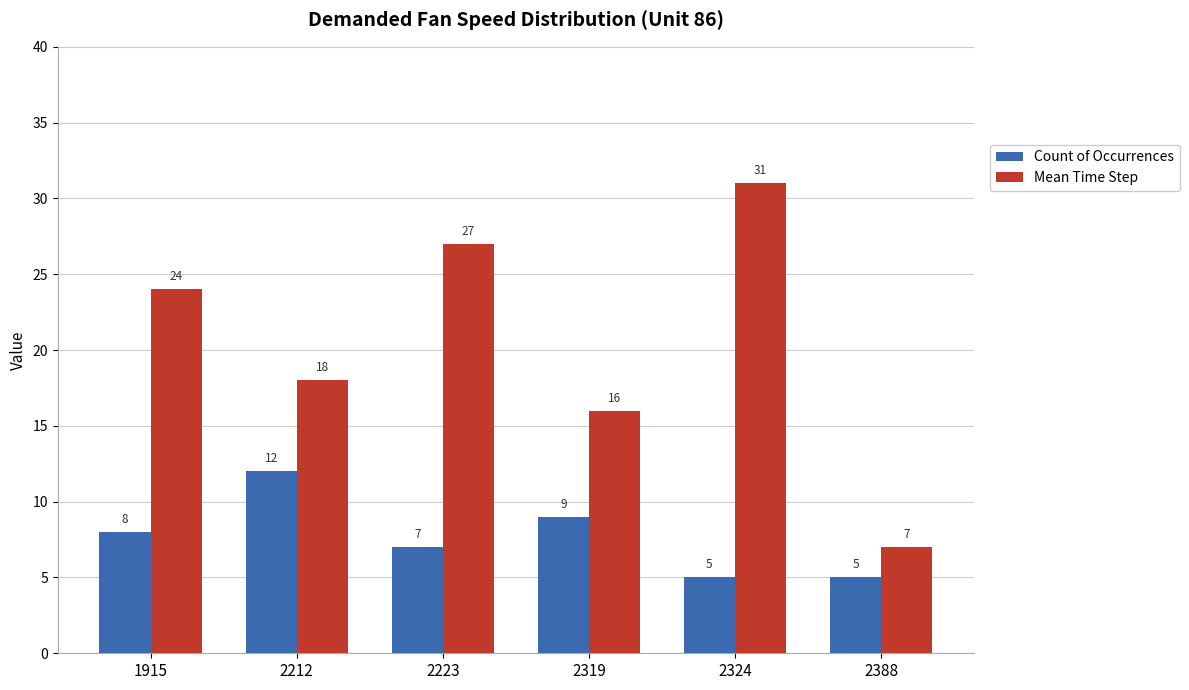

The Mean Time Step series shows 32 at 2212. True or false?

False